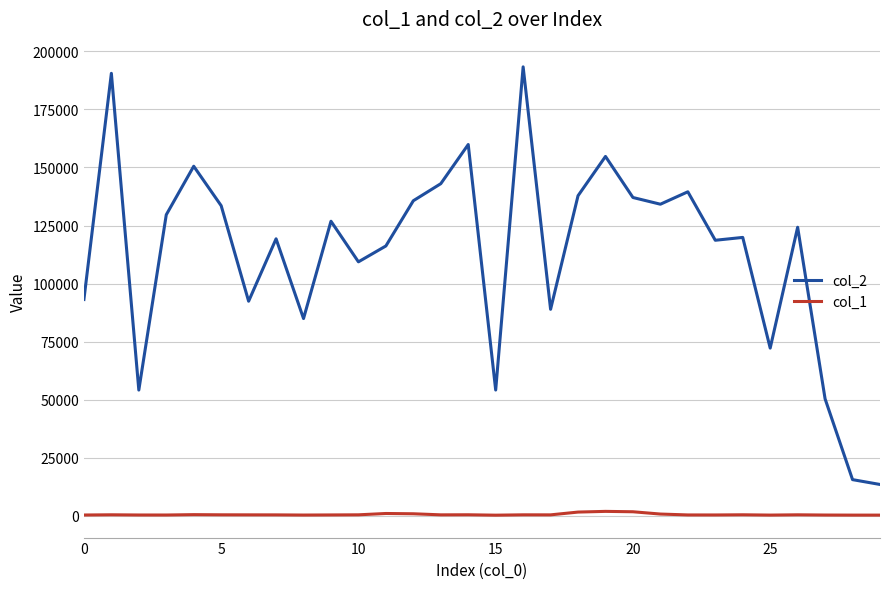

Rank the series by their maximum value, from highest to lowest.

col_2, col_1